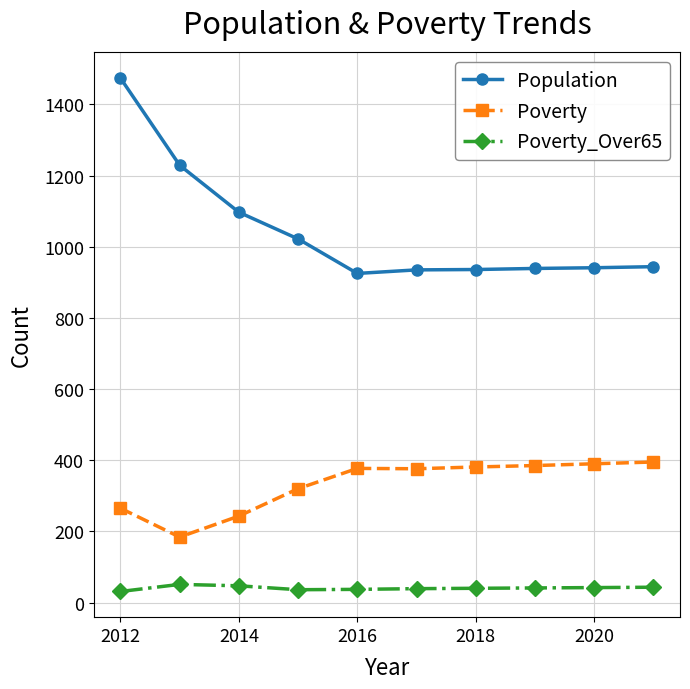

Which series has the widest spread of values?

Population